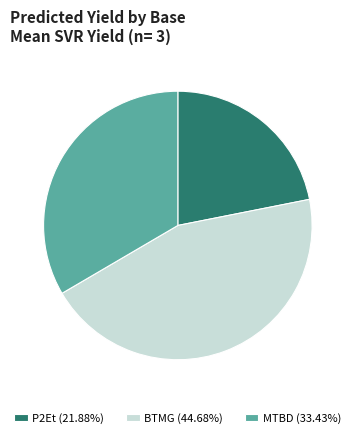

Approximately how many times larger is the value at P2Et (21.88%) compared to MTBD (33.43%)?

0.7